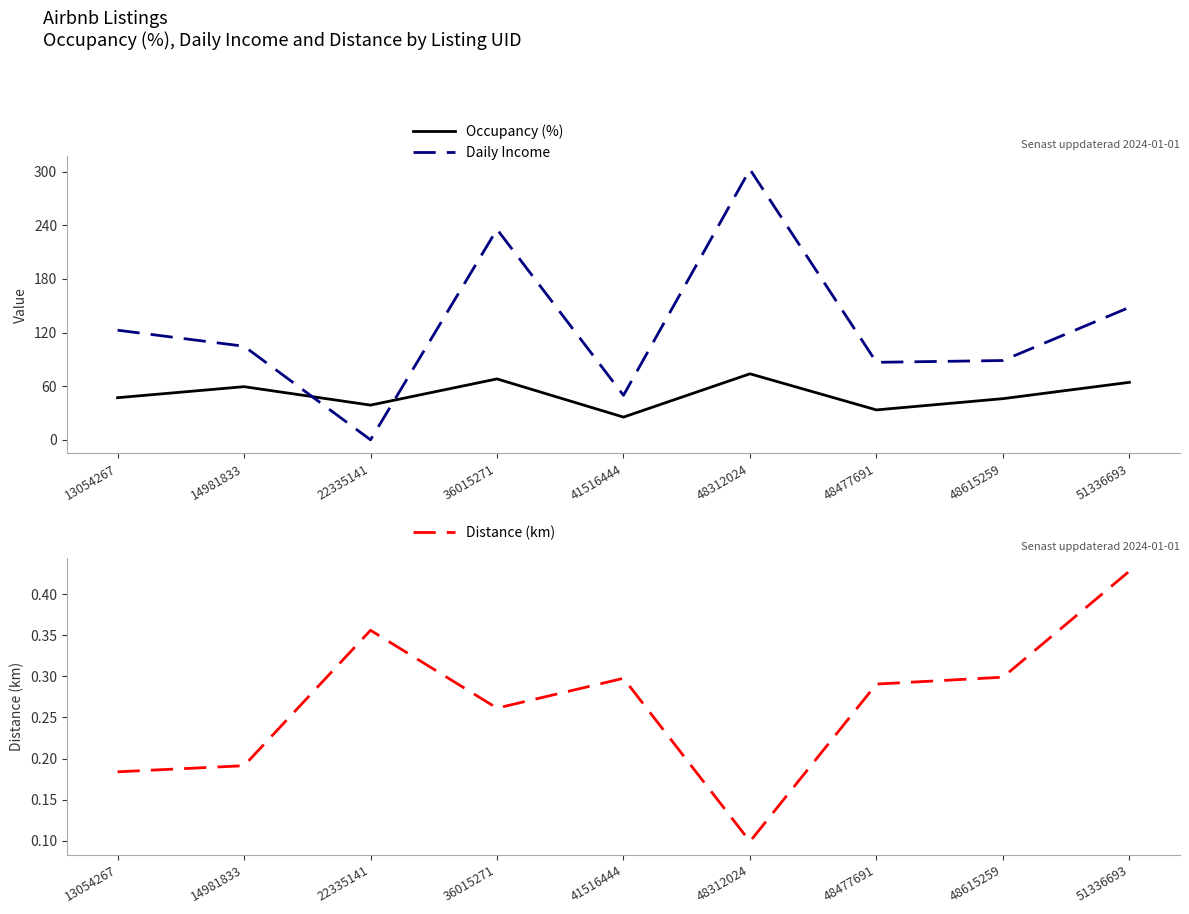

Is it true that Occupancy (%) equals 44.0 at 48477691?

False